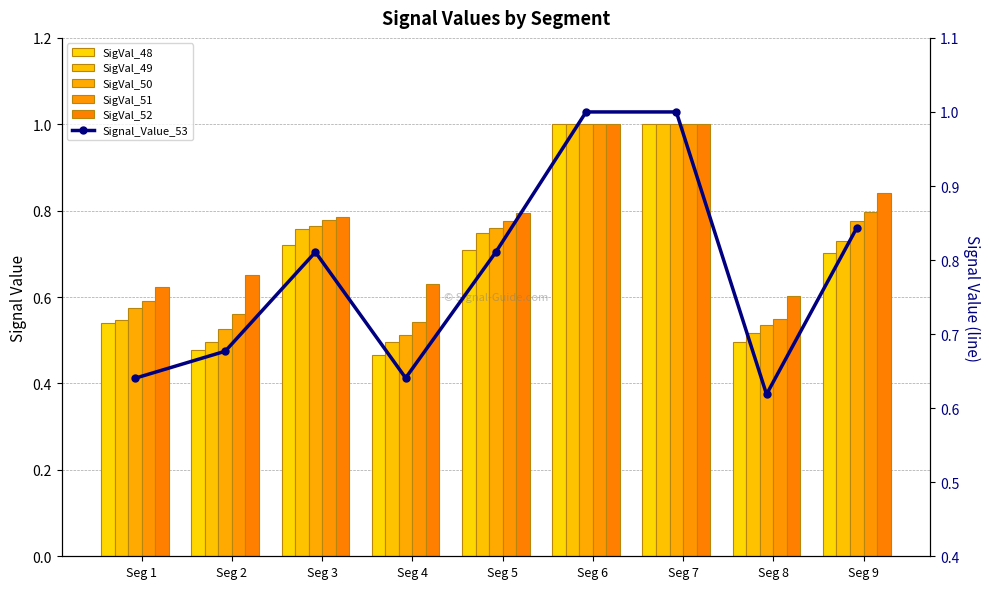

Which category has the highest value across all series?

Seg 6